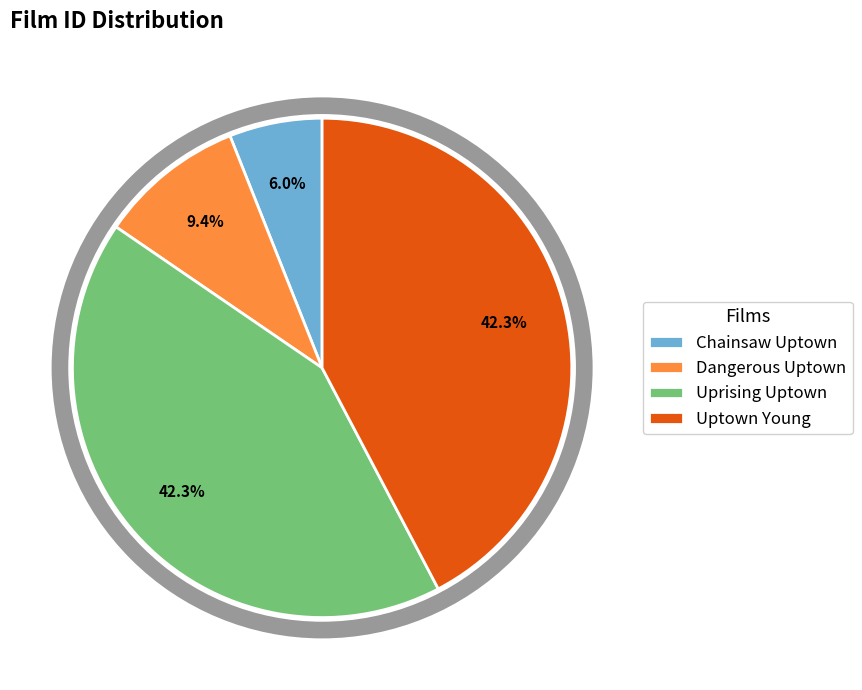

How many segments does this pie chart have?

4